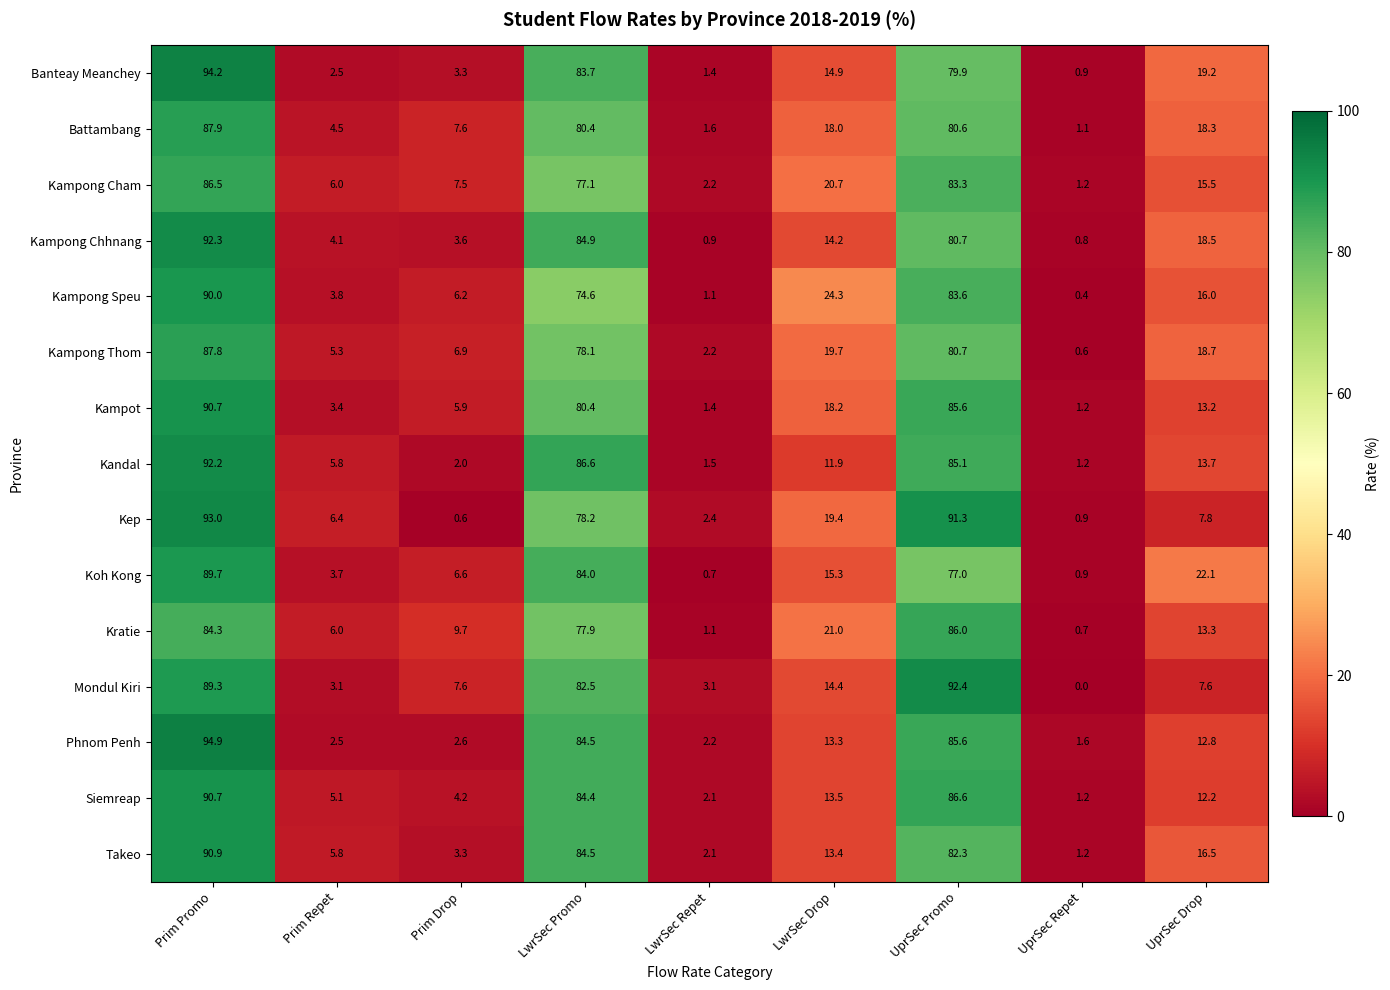

Which category has the highest value in the Mondul Kiri series?

UprSec Promo